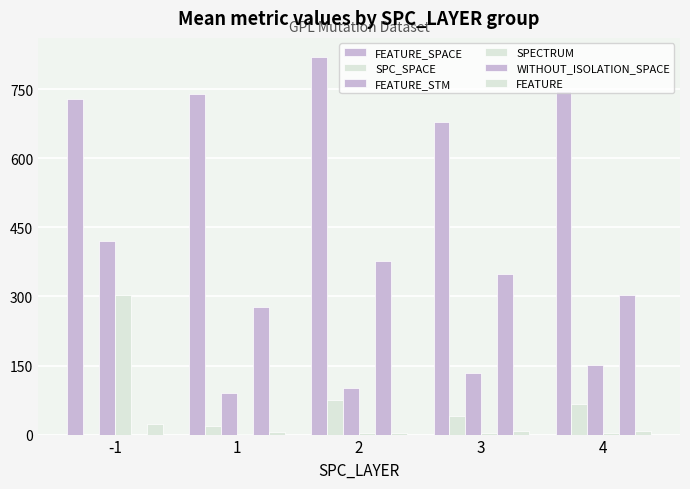

How many groups of bars are there?

5